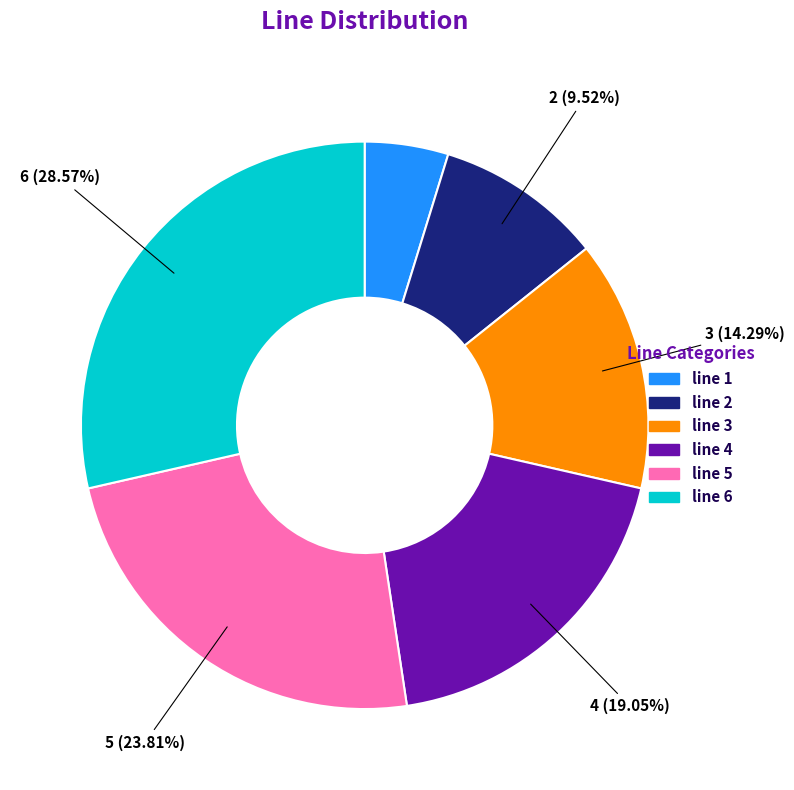

To the nearest percent, what is the combined percentage of line 1 and line 6?

33%